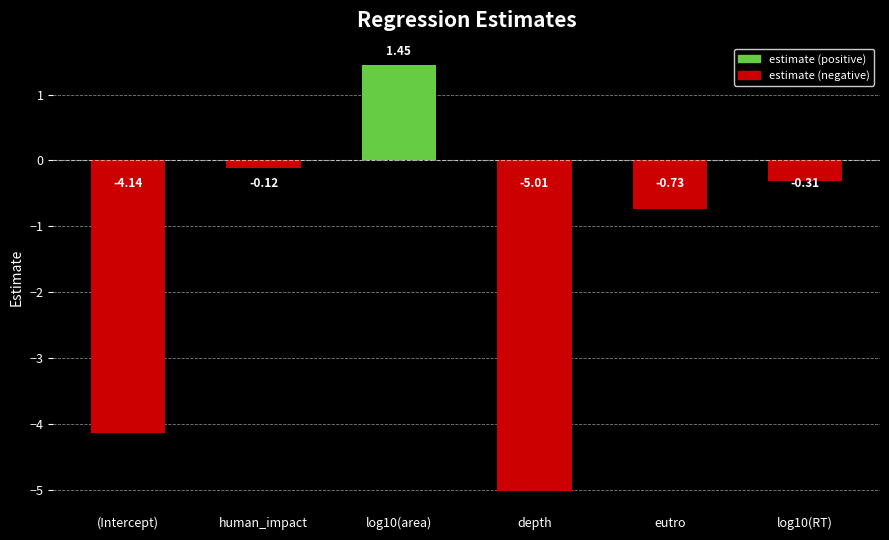

What is the label of the 2nd bar from the left?

human_impact